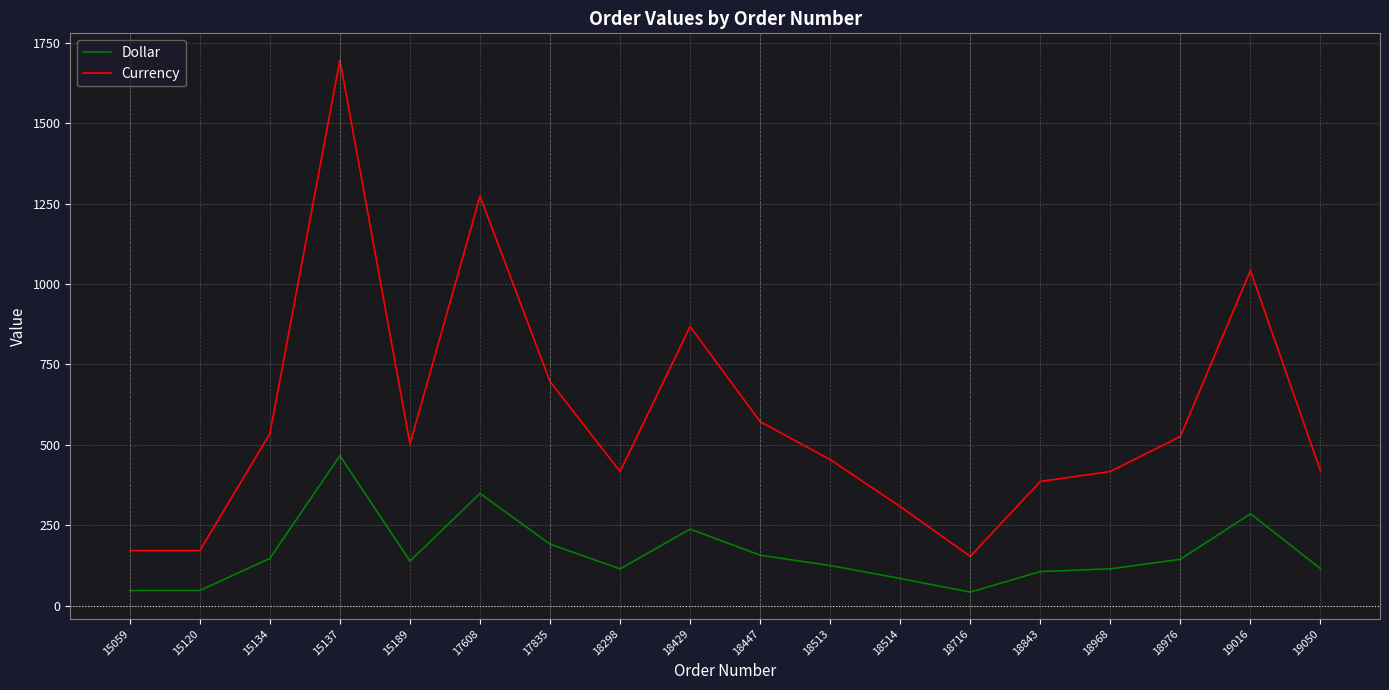

What is the difference between the maximum and minimum values in the Currency series?

1544.0